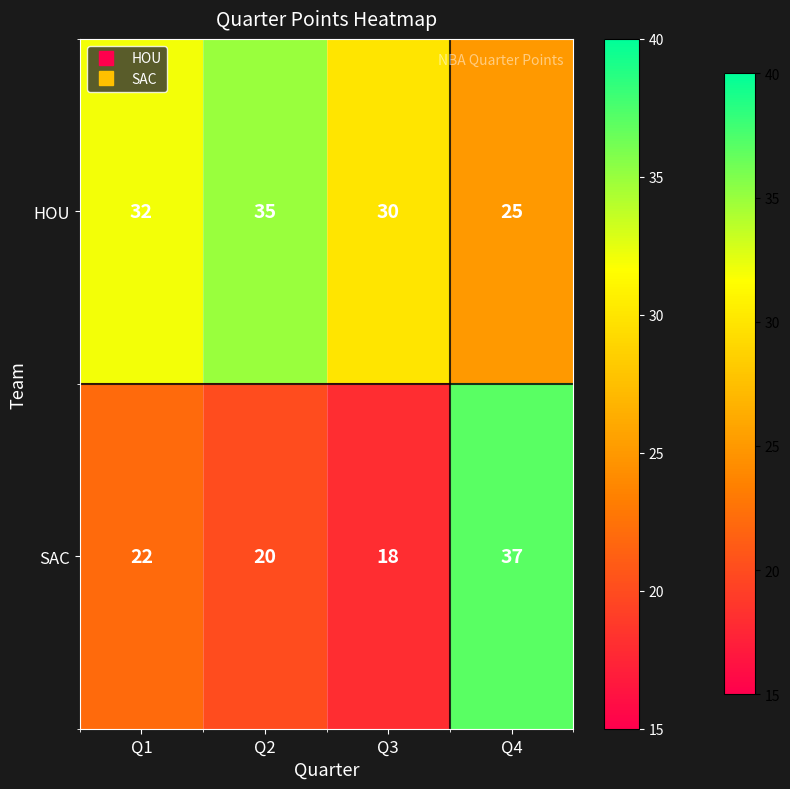

Reading left to right, extract all data points from this chart.

HOU: 32	35	30	25
SAC: 22	20	18	37